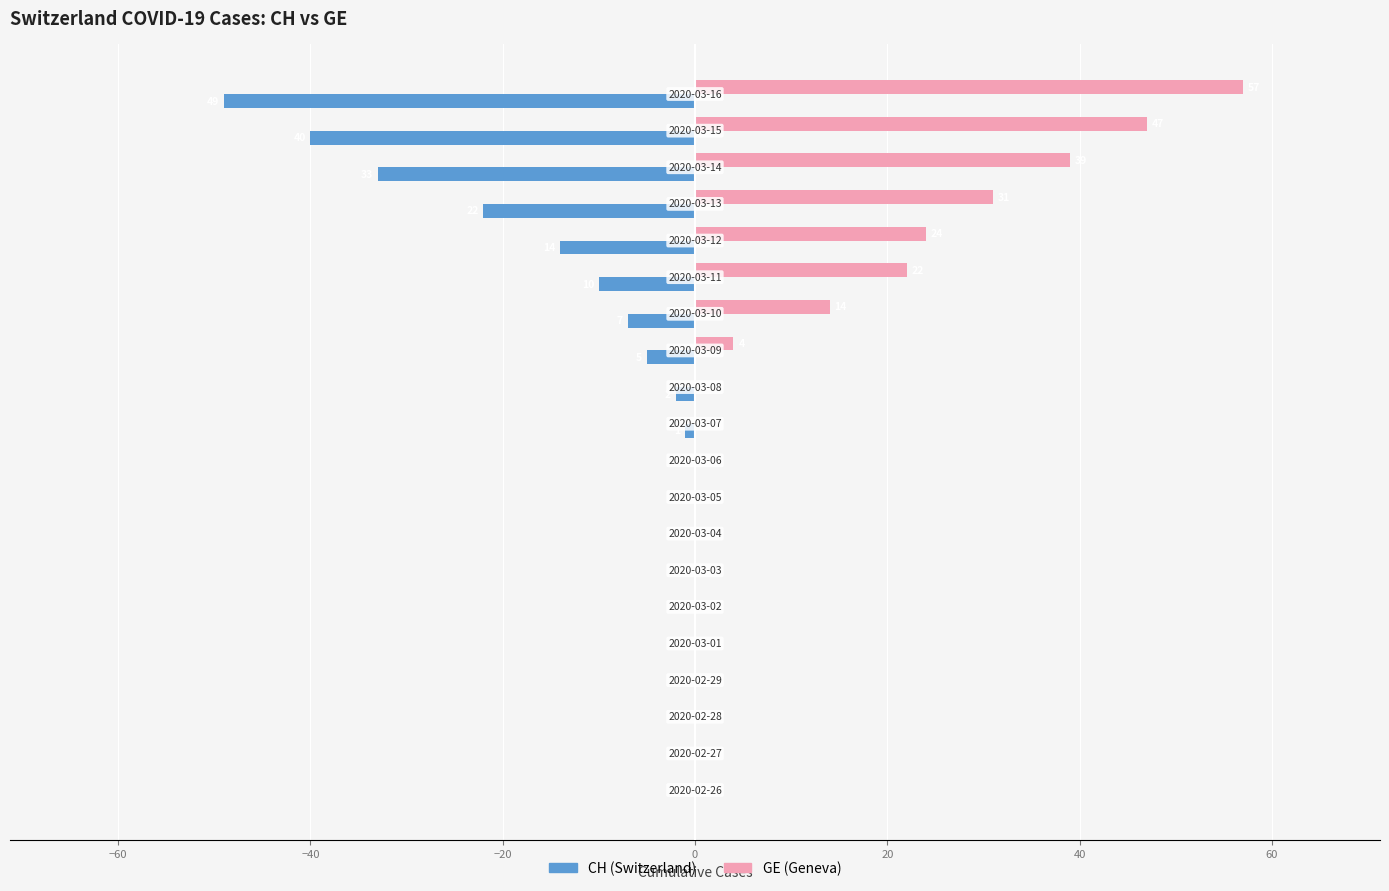

How many distinct data groups are displayed?

2